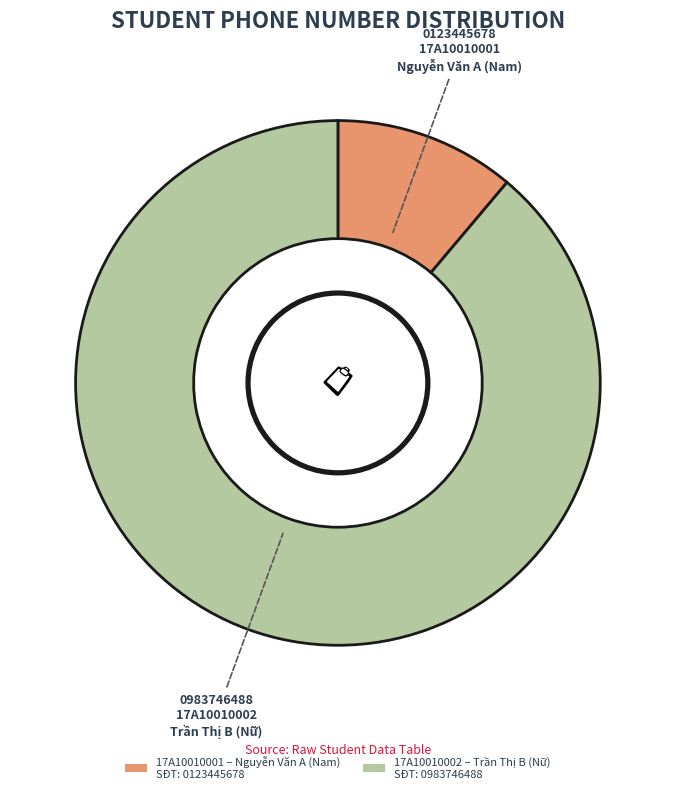

Is there any slice that represents more than half of the pie?

Yes